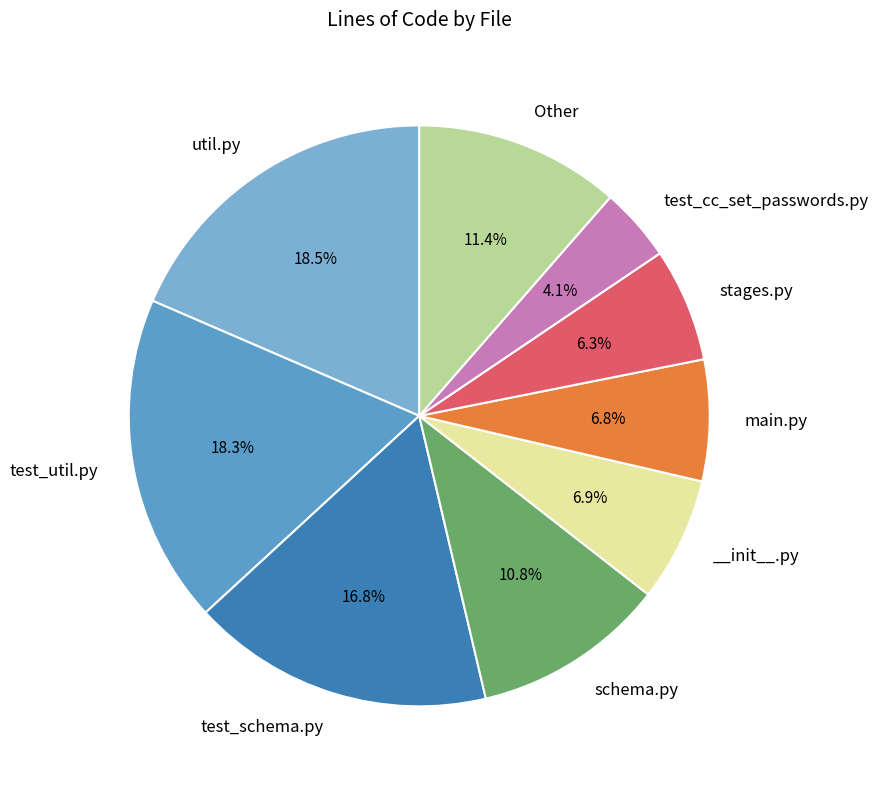

To the nearest percent, what is the difference between the largest and smallest slice percentages?

14%